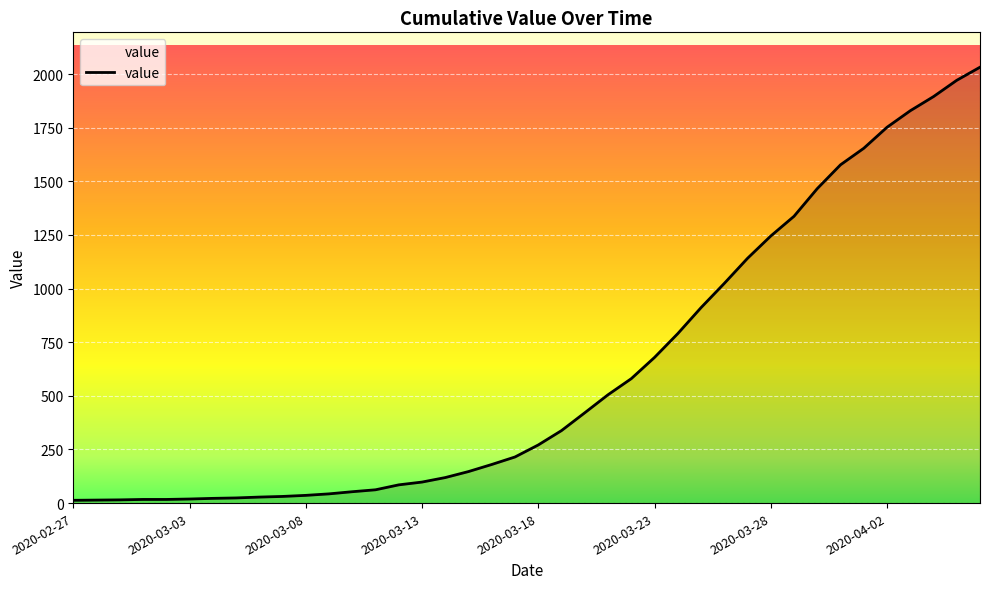

What is the greatest value displayed?

2032